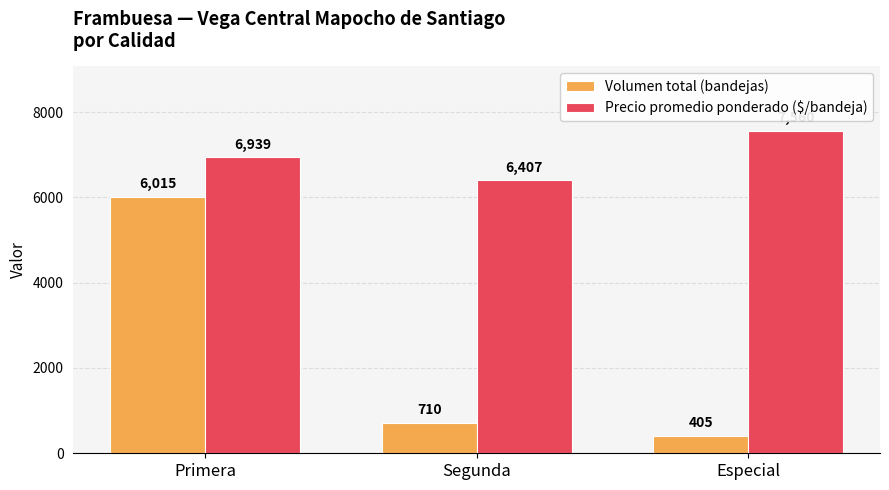

Reading left to right, extract all data points from this chart.

Volumen total (bandejas): Primera=6015	Segunda=710	Especial=405
Precio promedio ponderado ($/bandeja): Primera=6939	Segunda=6407	Especial=7560